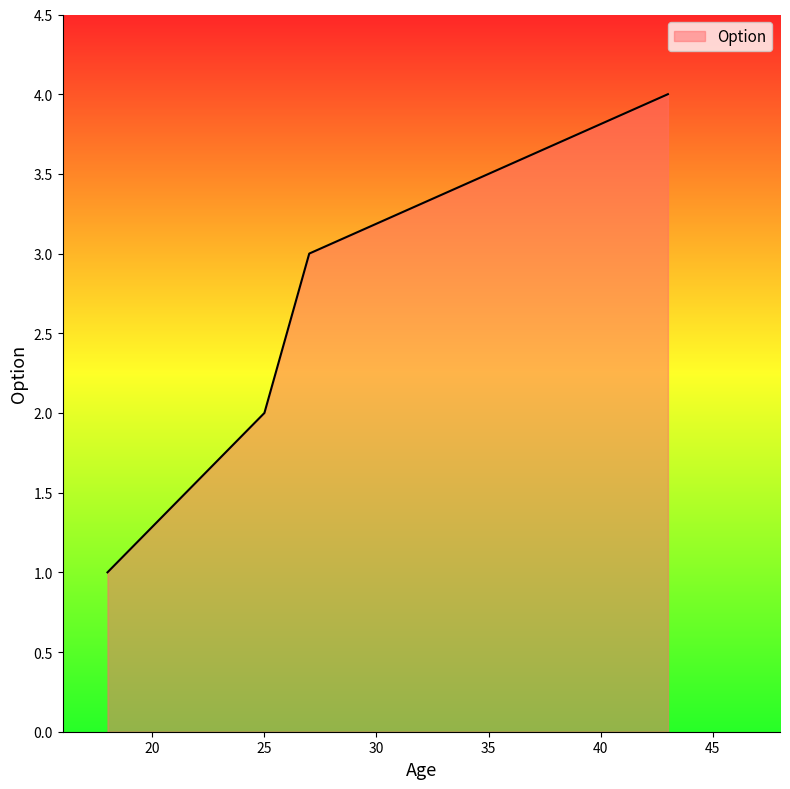

What is the difference between the maximum and minimum values?

3